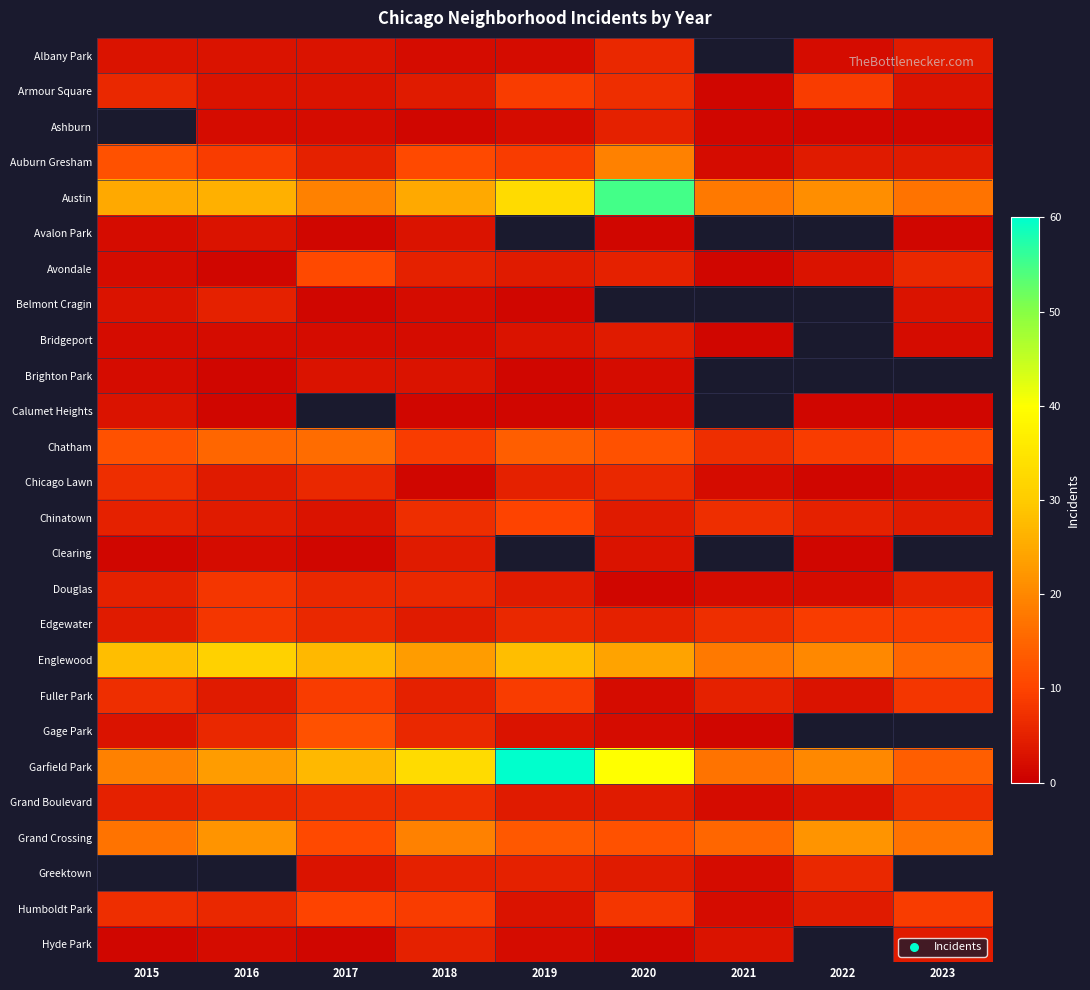

List the labels in order of Grand Boulevard value, smallest first.

2021, 2022, 2019, 2020, 2015, 2016, 2017, 2018, 2023